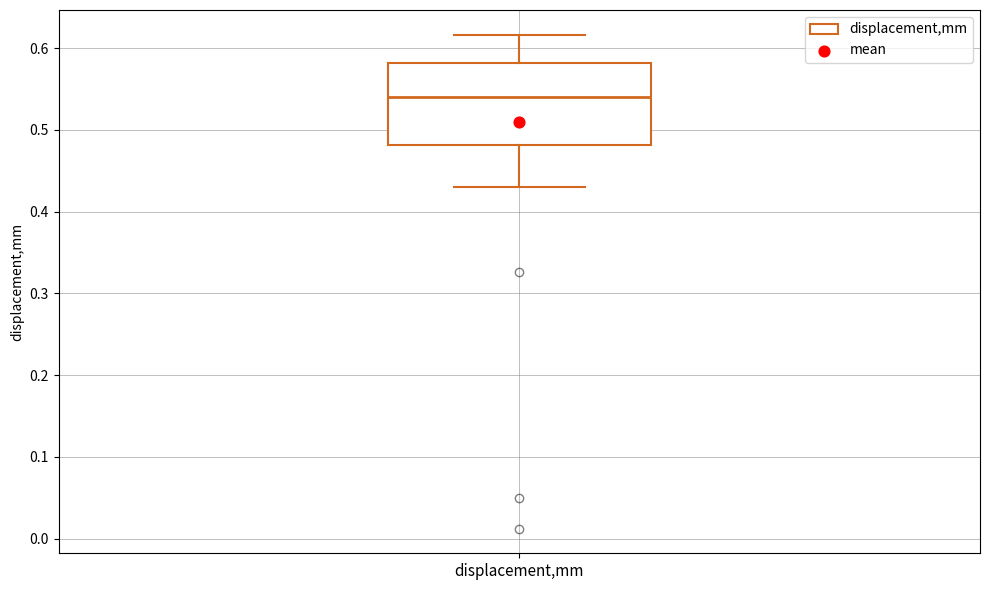

Read this box plot against the y-axis: the position of the median line, the range covered by the box, and the ends of both whiskers. The values are not printed on the chart, so give them approximately, as read against the axis.

median 0.54, box 0.48 to 0.58, whiskers 0.43 to 0.62